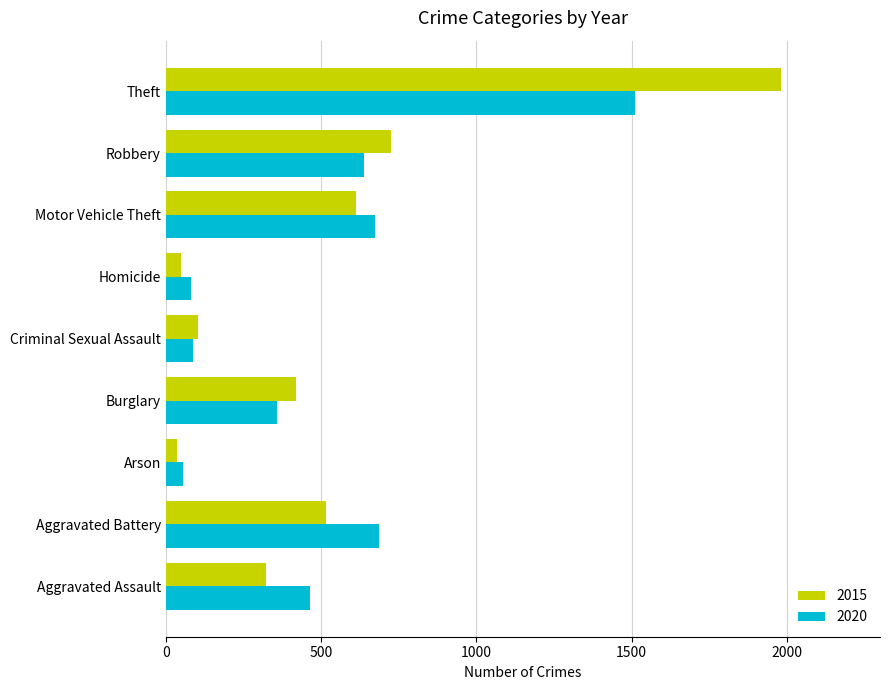

Where is 2015 nearest to the value 1008?

Robbery